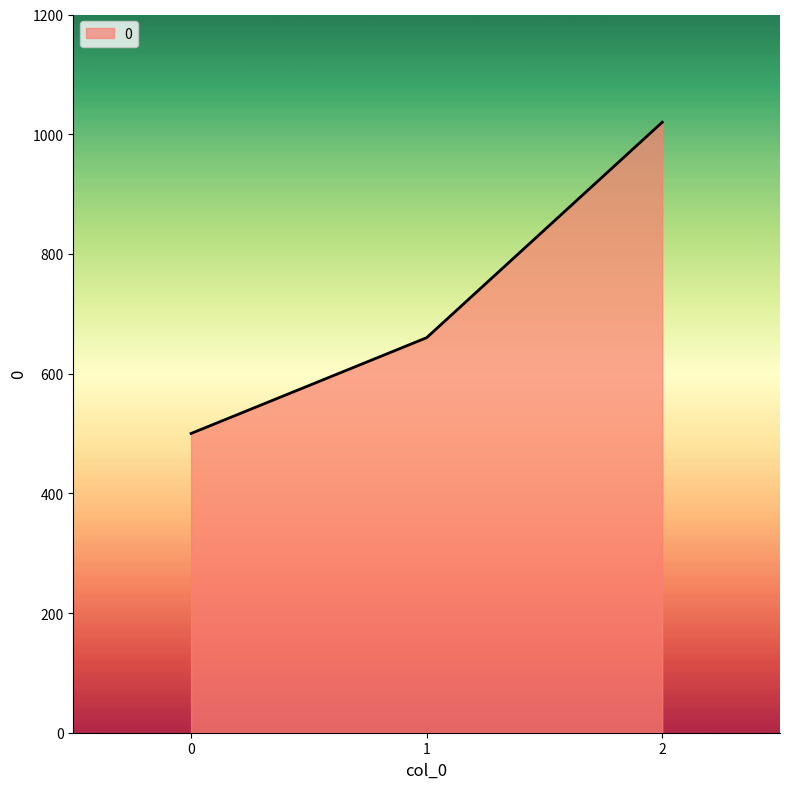

Which has a higher value, 2 or 1?

2